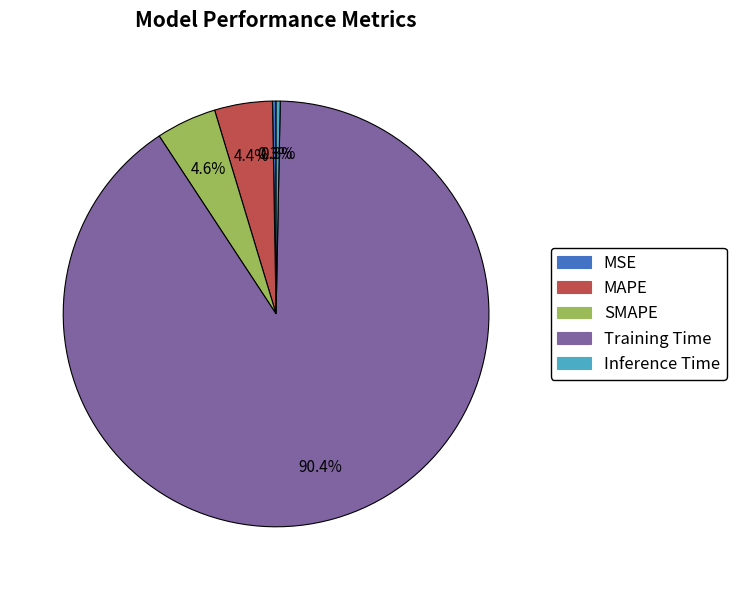

To the nearest percent, what is the average slice percentage?

20%